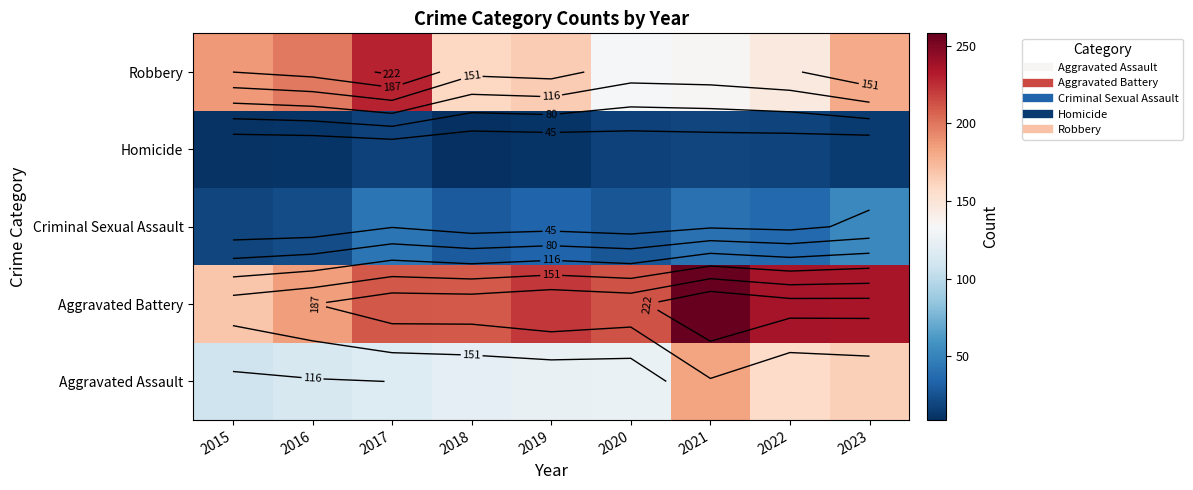

At which label does Robbery first exceed 165?

2015